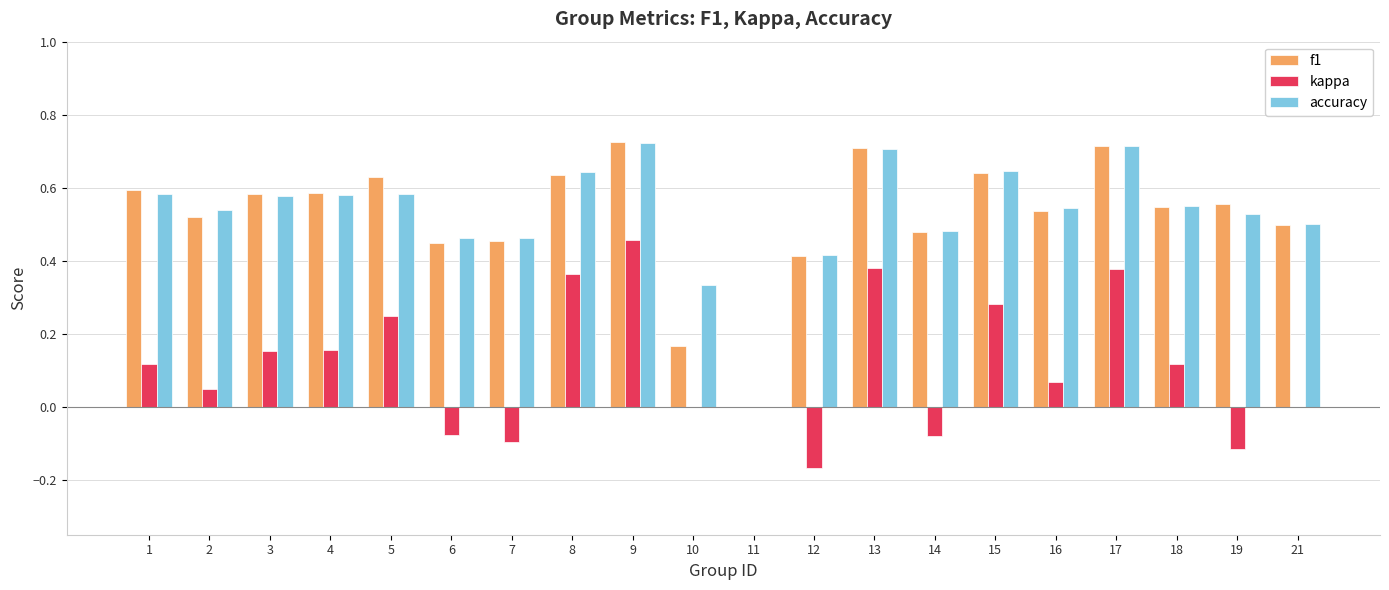

The accuracy series shows 0.7 at 9. True or false?

True